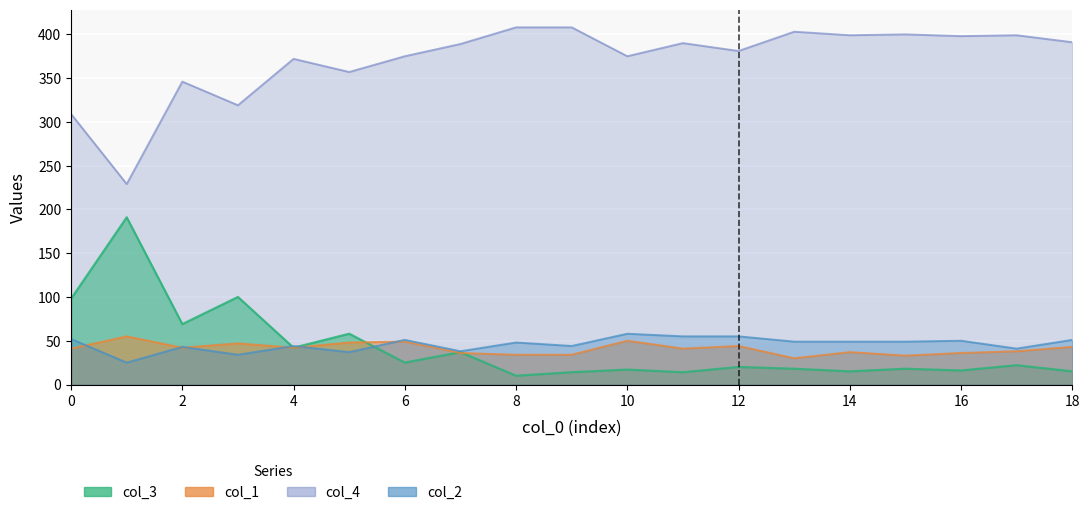

How many data points in col_1 are above 41?

9